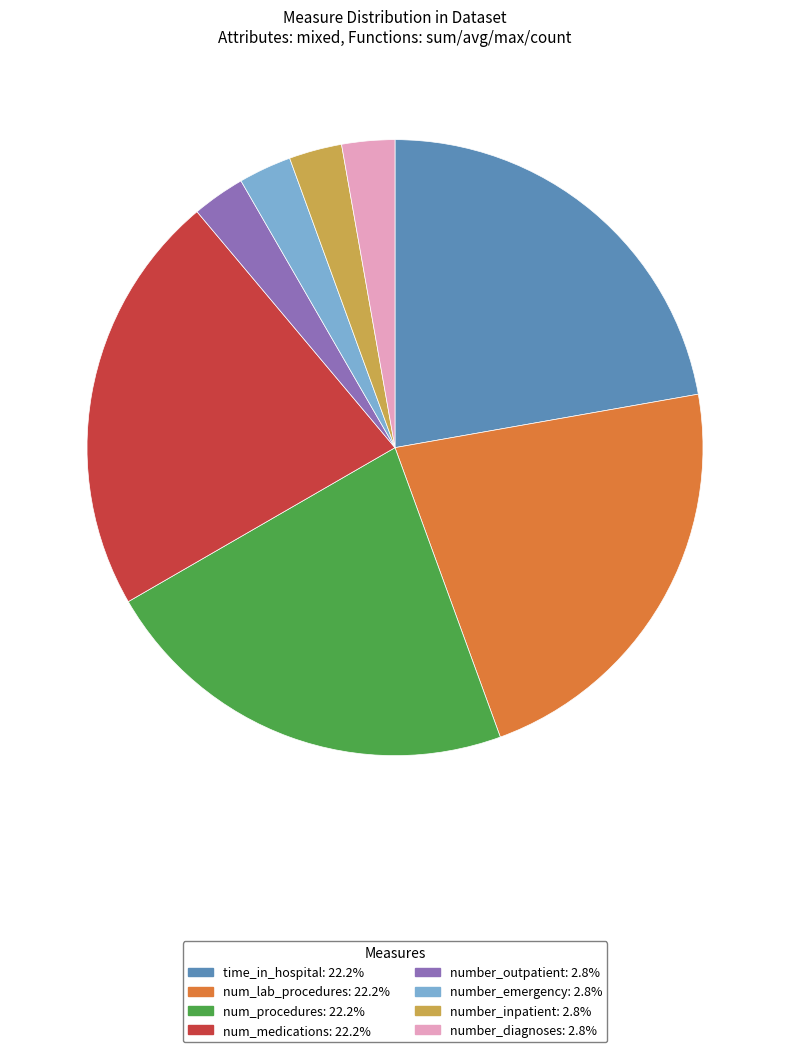

What is the ratio of the value at num_medications to the value at number_emergency?

8.0